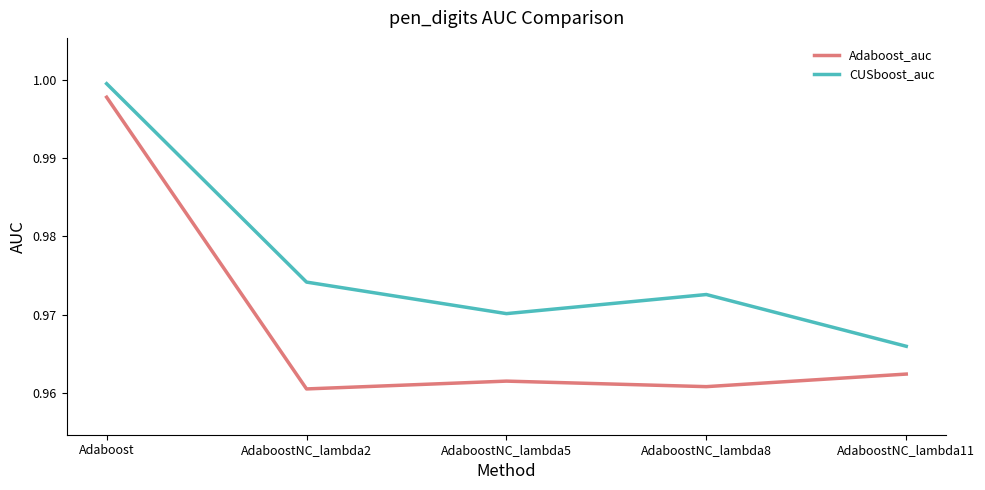

What is the sum of all Adaboost_auc values?

4.8